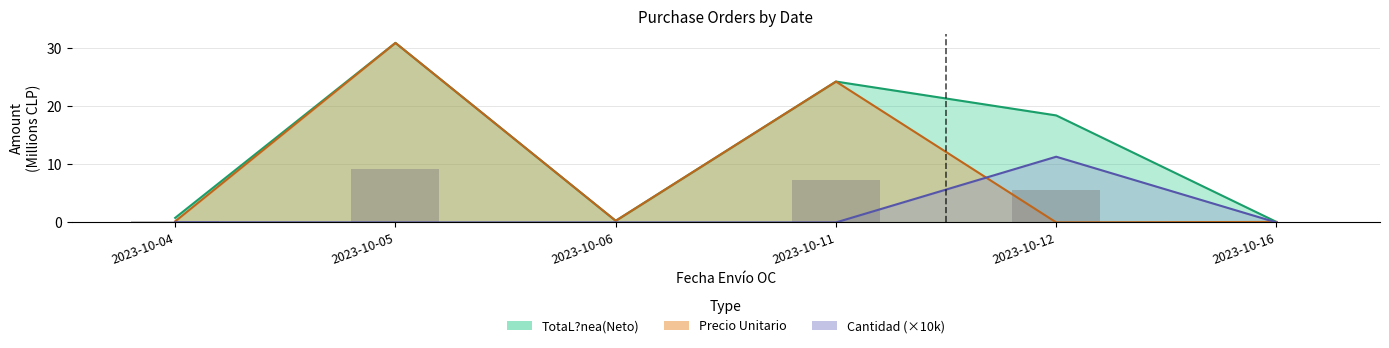

What is the total value across all series at 2023-10-05?

61.9